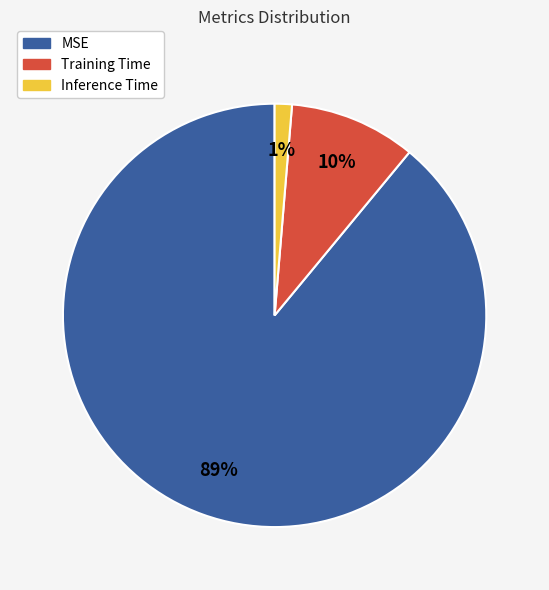

Does MSE represent more than half of the total?

Yes